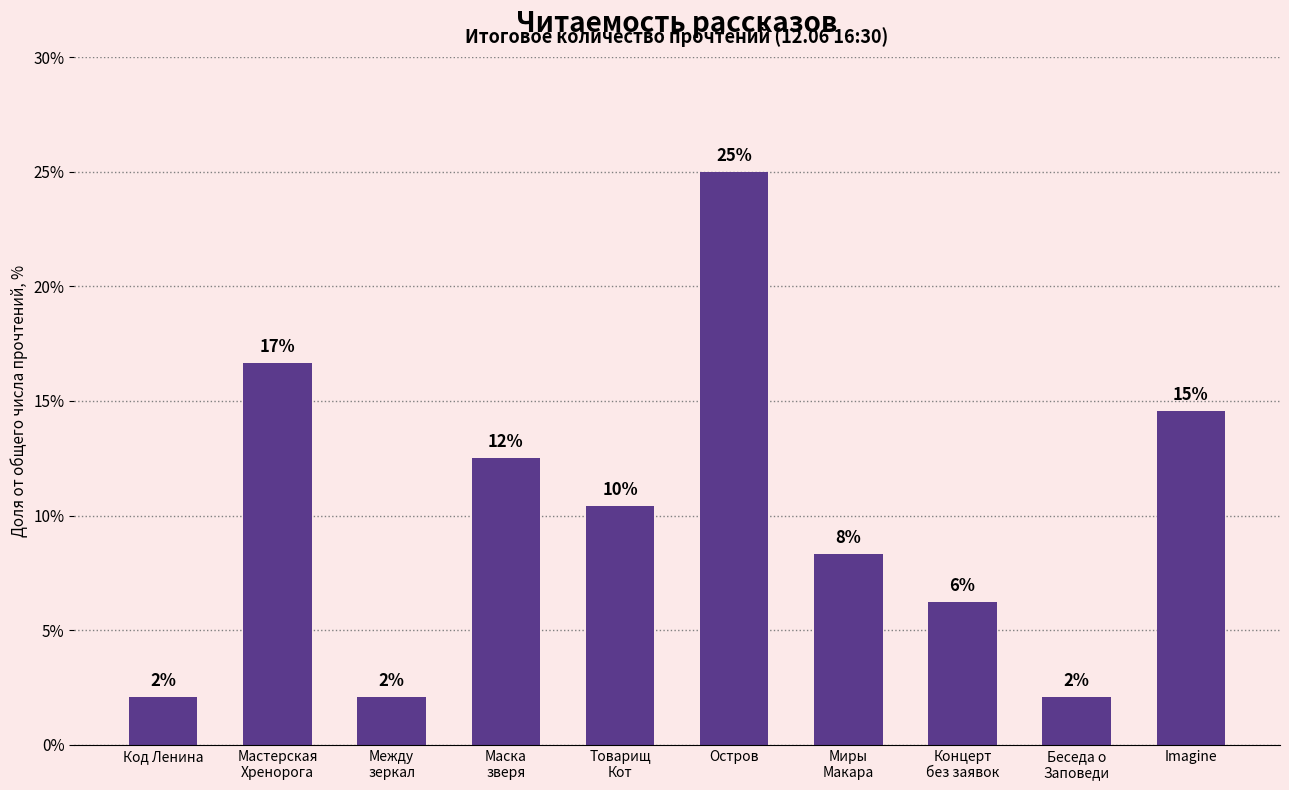

How many bars are there in total?

10